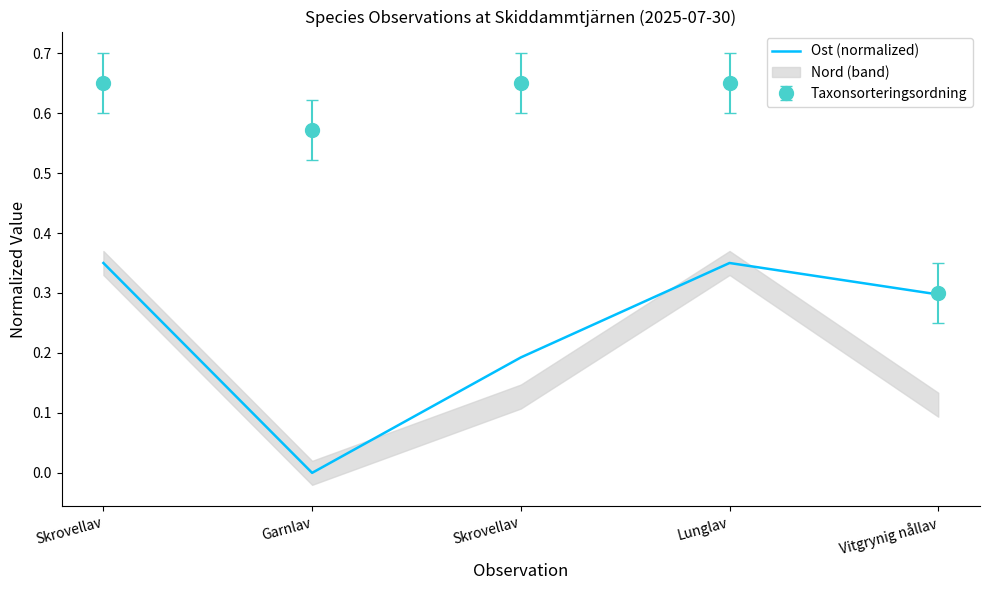

Which has a higher value, Skrovellav or Garnlav?

Skrovellav